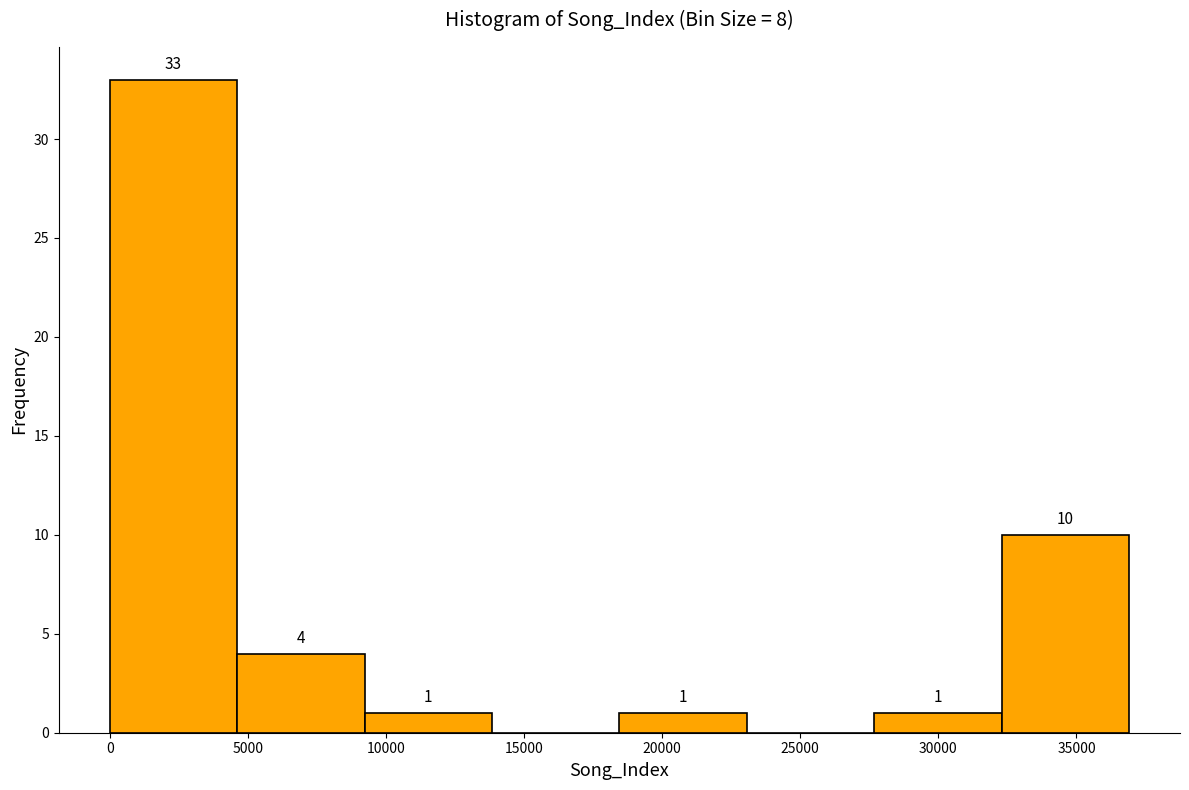

Which range on the x-axis has the tallest bar?

0 to 4500